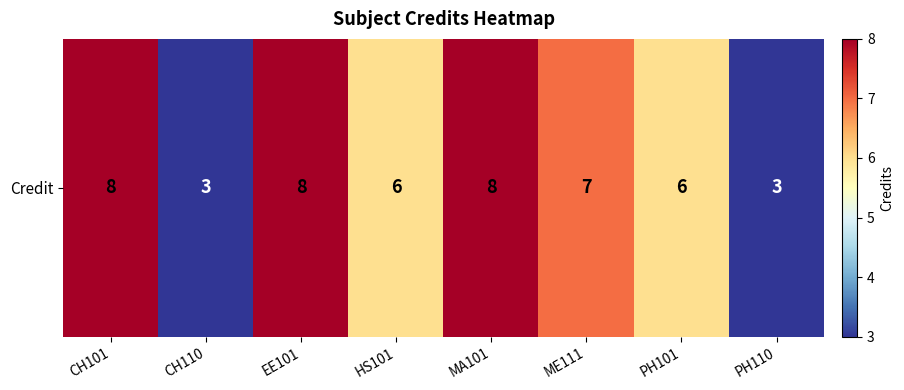

Rank the categories by value from highest to lowest.

CH101, EE101, MA101, ME111, HS101, PH101, CH110, PH110